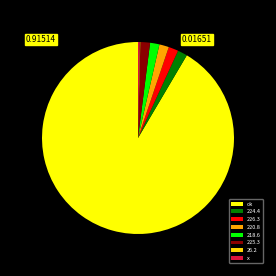

Do 218.6 and 224.4 together represent more than half of the pie?

No